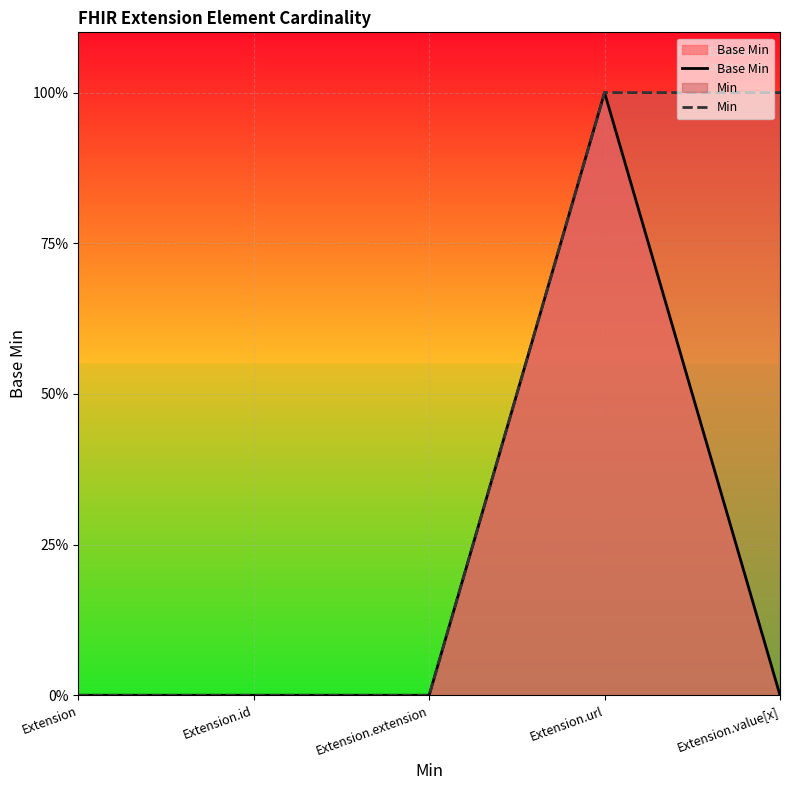

What is the sum of all Min values?

2